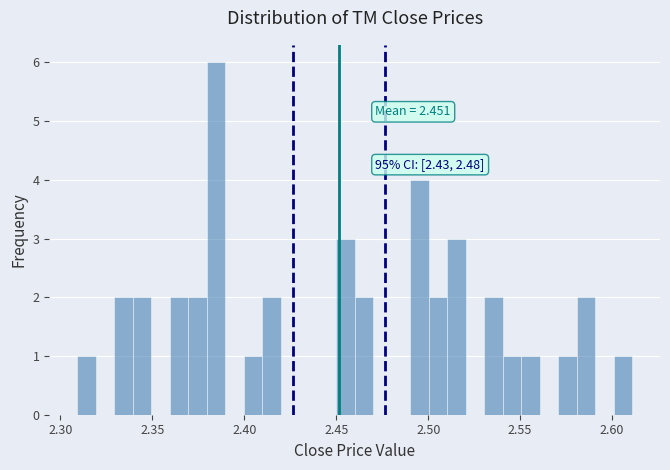

Read against the x-axis, roughly where is the centre of the tallest bar?

2.385